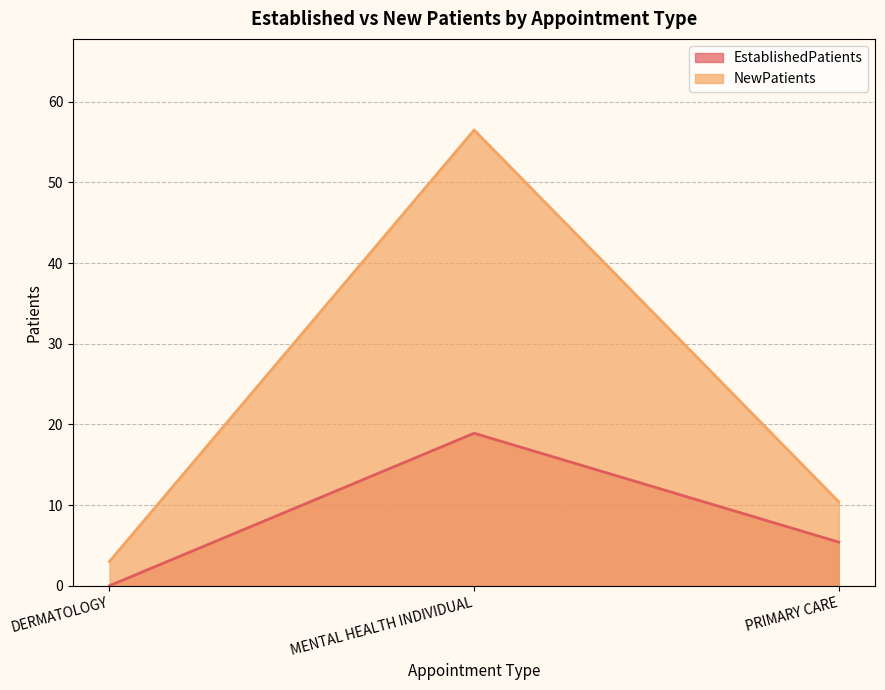

Reading right to left, transcribe all the data shown in this chart.

EstablishedPatients: PRIMARY CARE=5.4	MENTAL HEALTH INDIVIDUAL=18.9	DERMATOLOGY=0.0
NewPatients: PRIMARY CARE=10.4	MENTAL HEALTH INDIVIDUAL=56.5	DERMATOLOGY=3.0